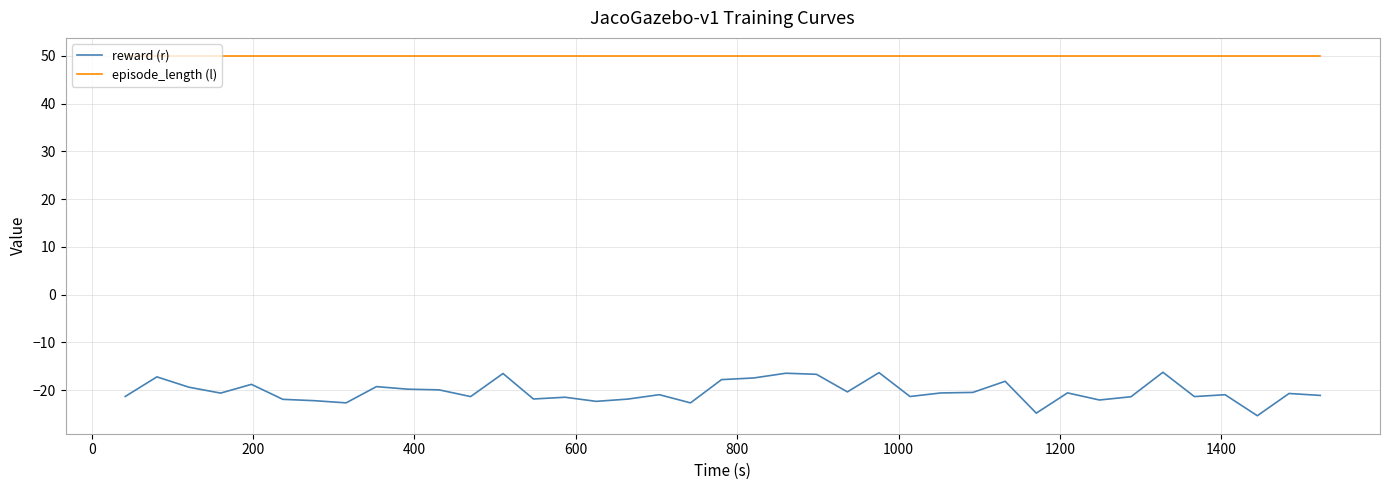

List the series in order of their overall mean, lowest first.

reward (r), episode_length (l)